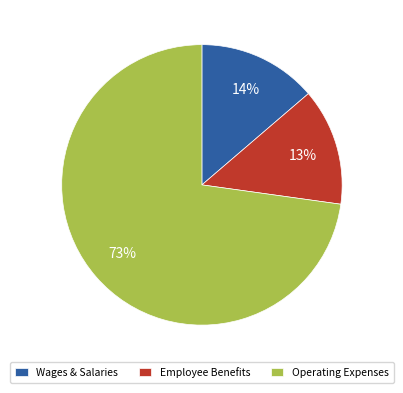

To the nearest percent, what percentage of the pie is Employee Benefits?

13%